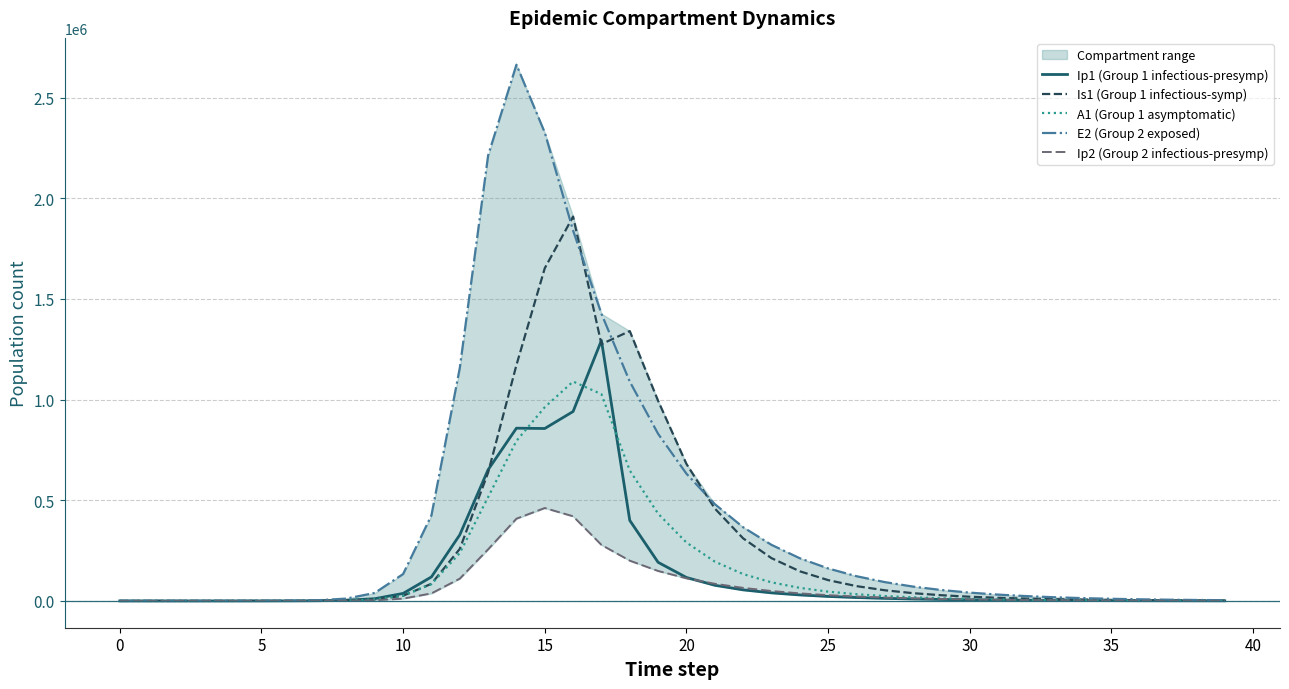

At which category does E2 (Group 2 exposed) reach its first local peak?

14